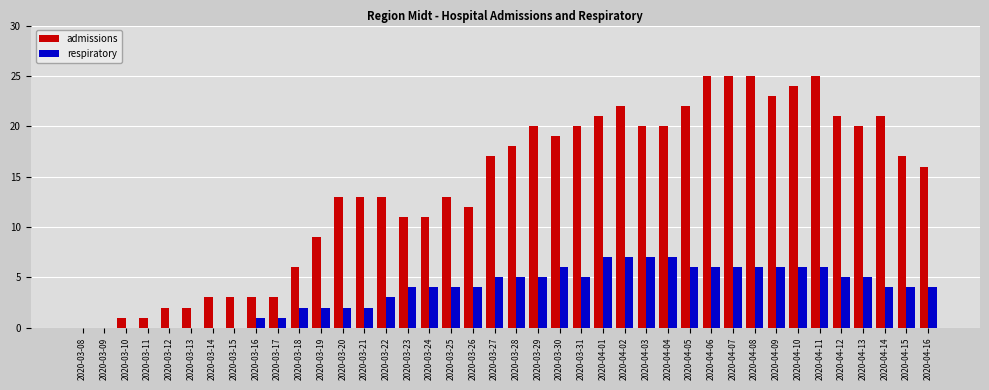

True or false: admissions has a value of 24 at 2020-04-10.

True